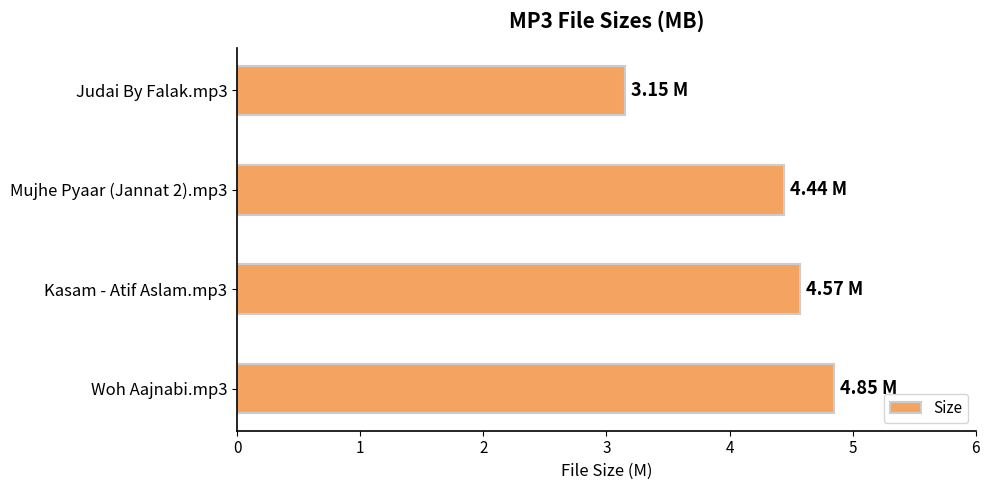

What is the average value?

4.3